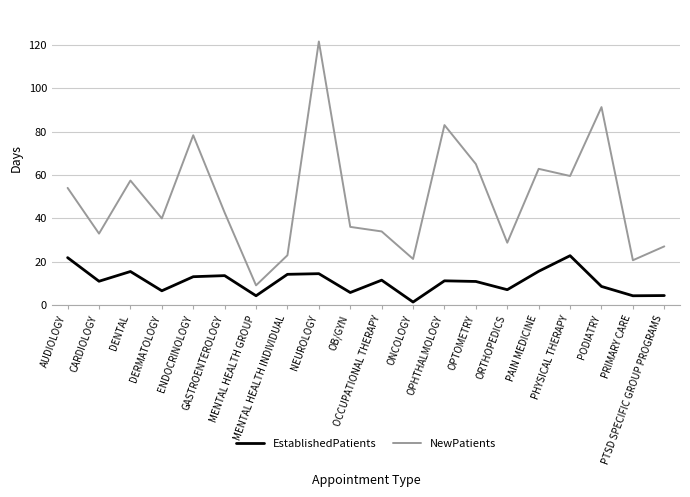

Which series has the widest spread of values?

NewPatients